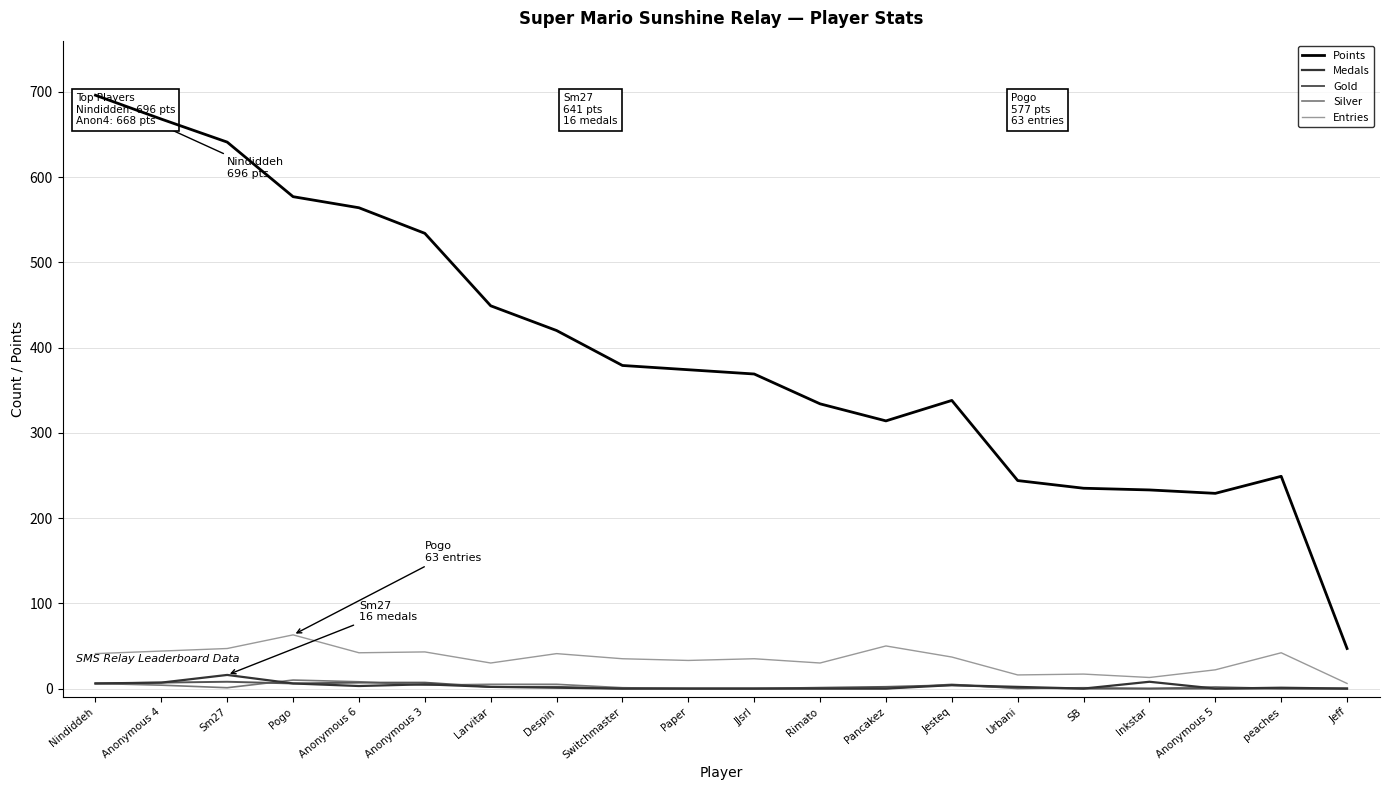

What is the difference between the maximum and minimum values in the Points series?

649